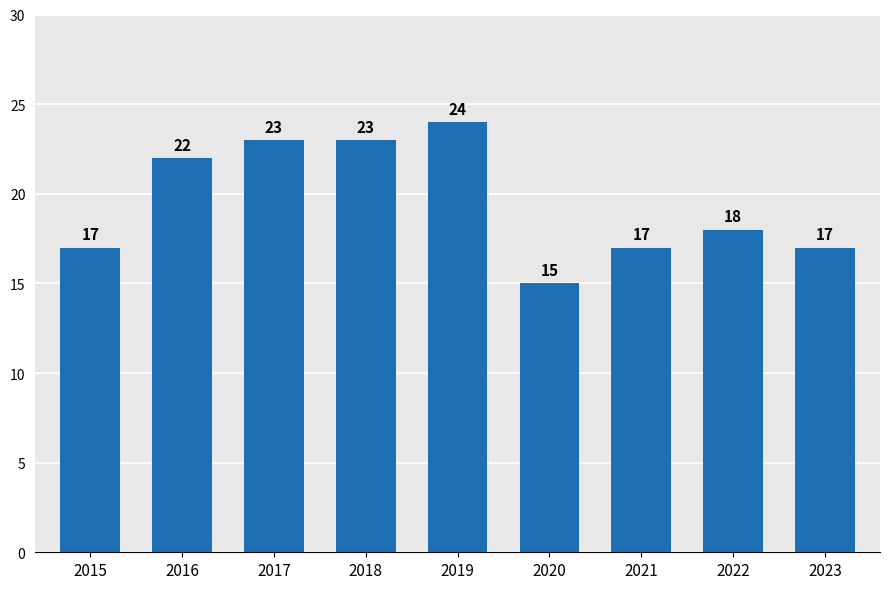

How many distinct data groups are displayed?

1